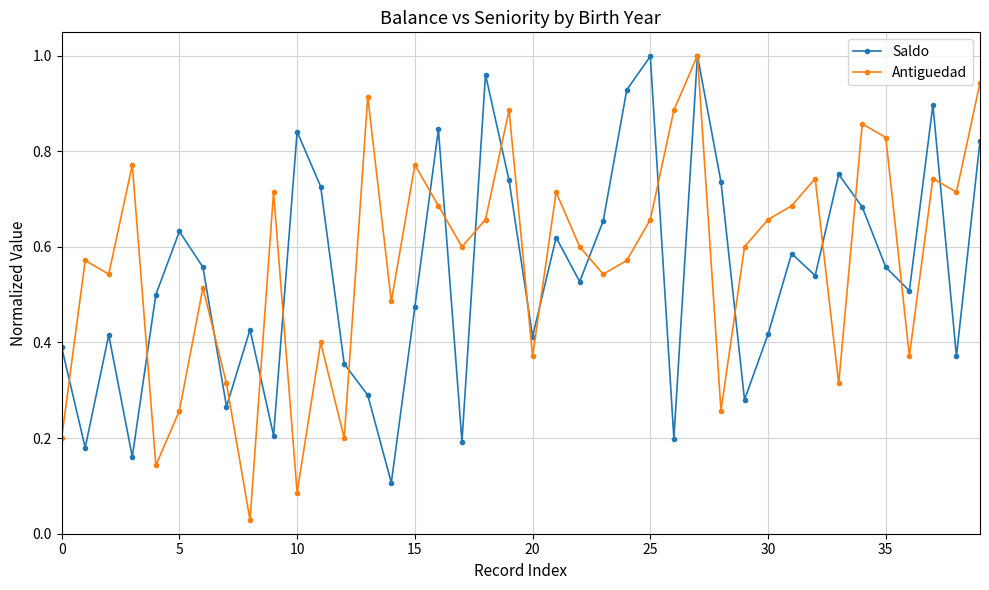

True or false: Antiguedad has more than 0 points higher than both neighbors.

True